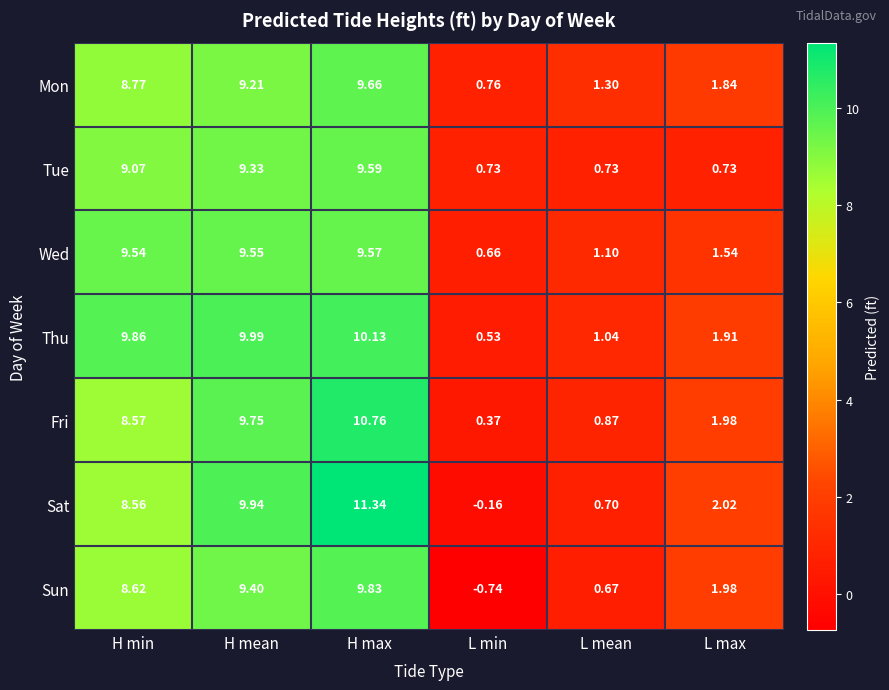

Between H mean and L min, which series saw the biggest shift?

Sun